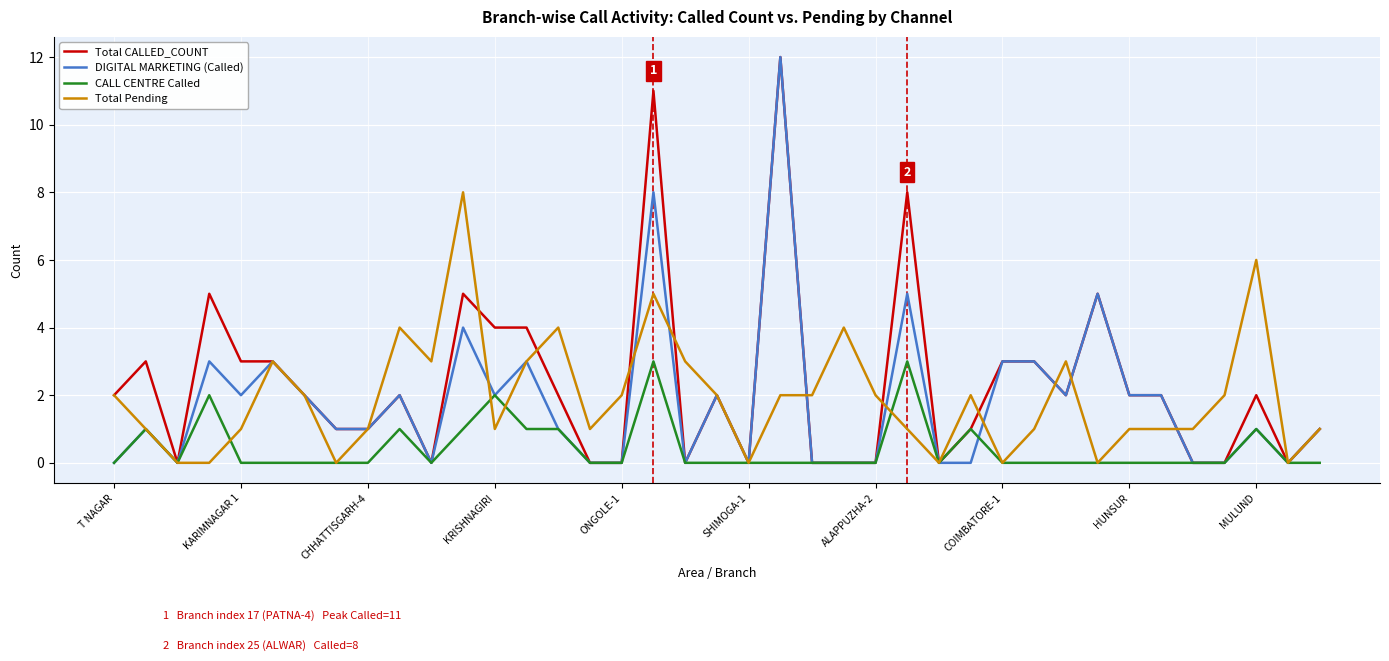

What is the greatest value displayed?

12